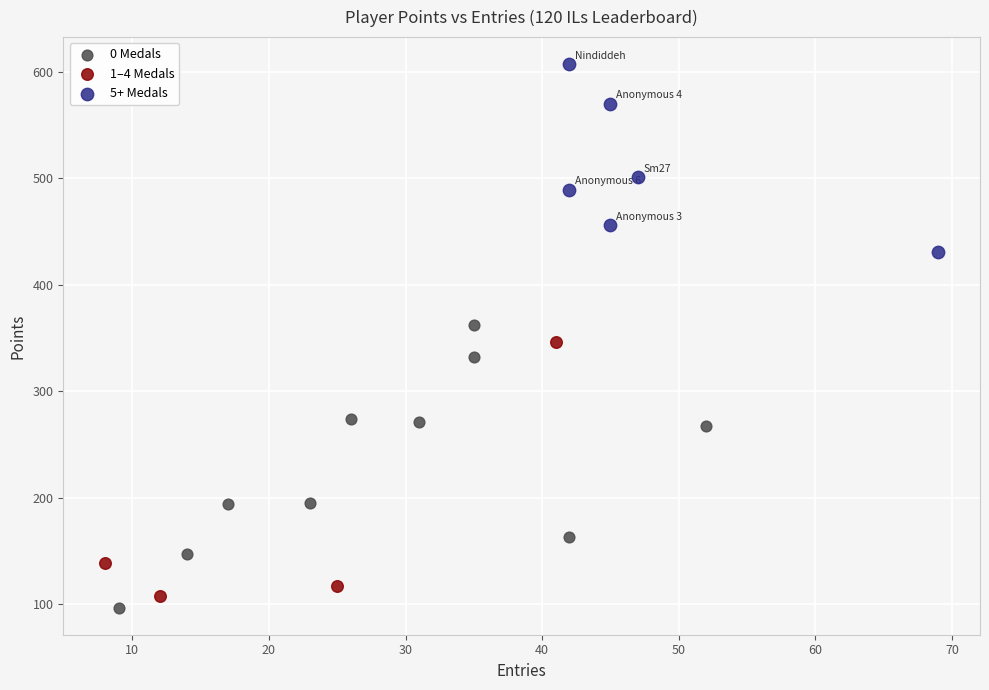

Which series reaches the minimum Y coordinate?

0 Medals